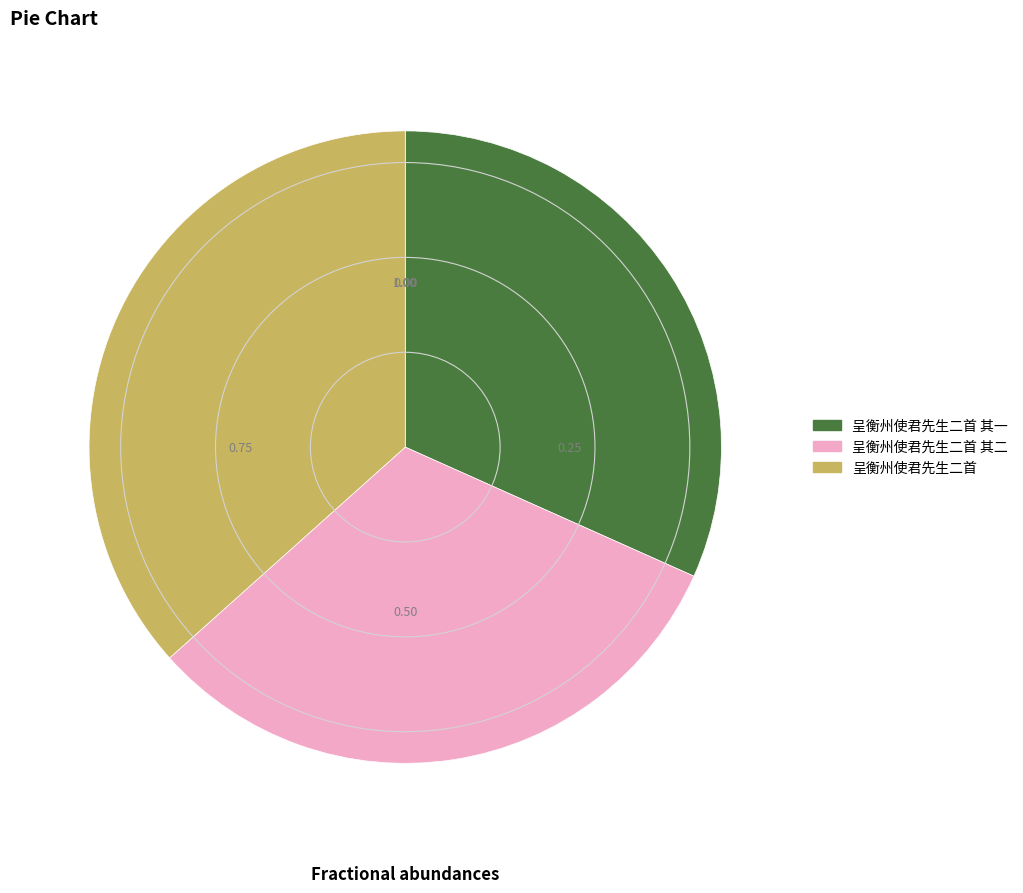

Does any single category account for the majority?

No